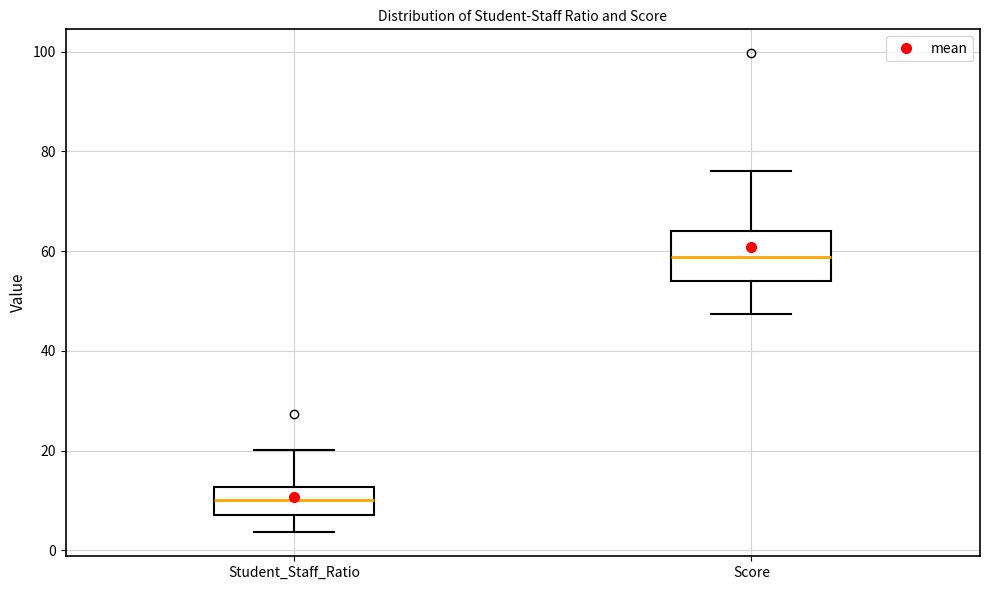

Which box is the tallest, from its lower edge to its upper edge?

Score